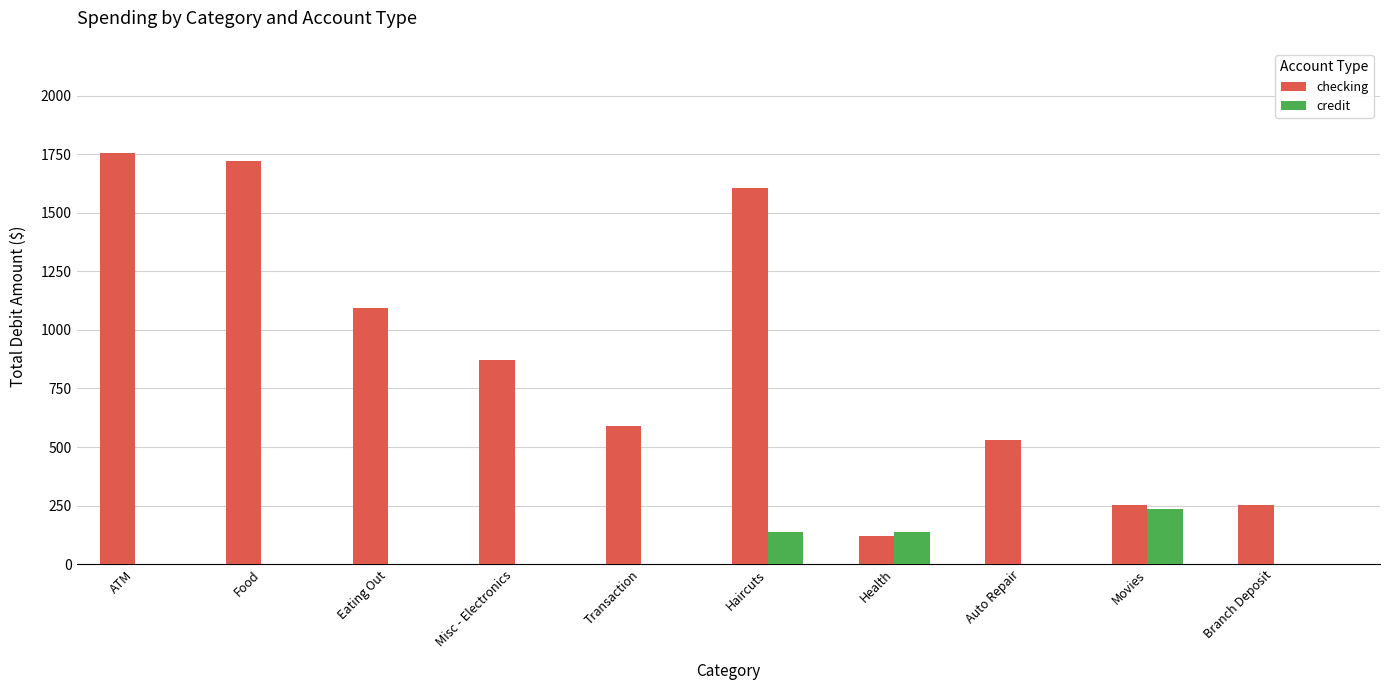

At which label is checking closest to 938?

Misc - Electronics